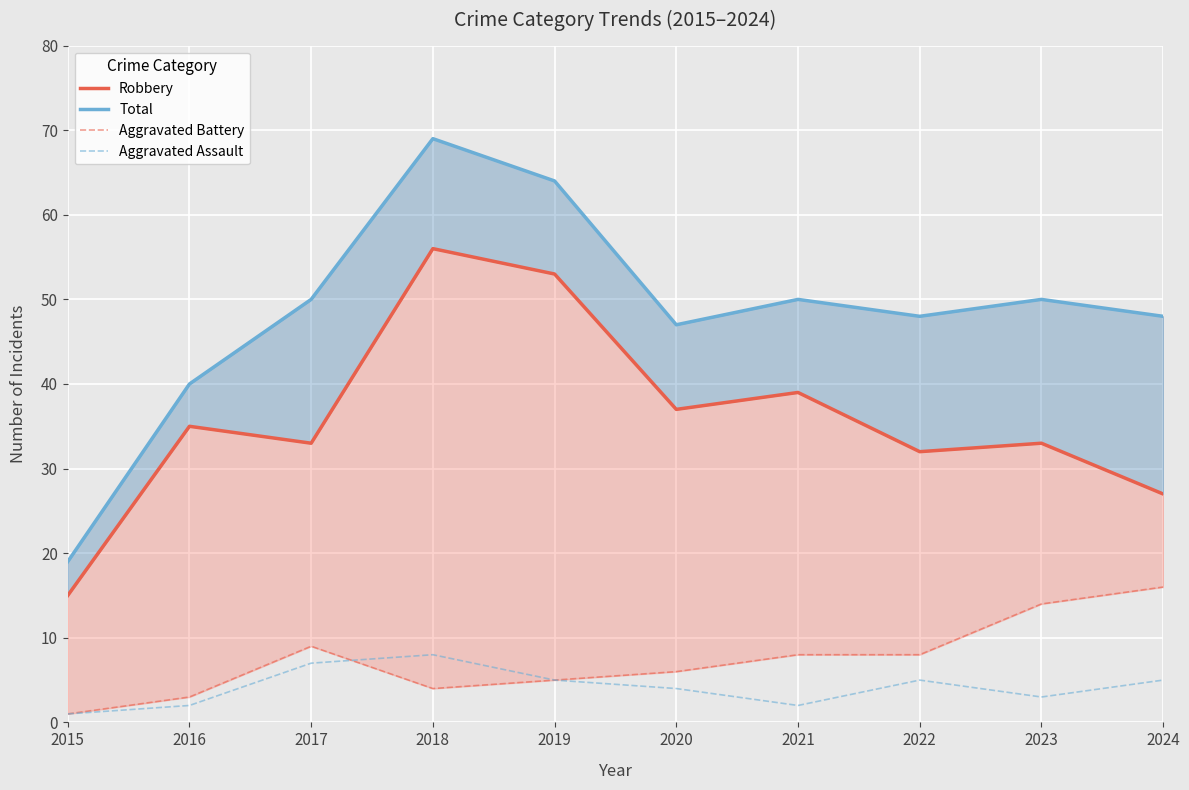

What is the value of the Total point at the 2nd from the left?

40